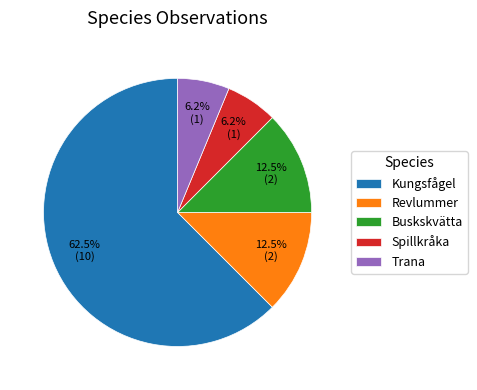

Which has a higher value, Kungsfågel or Buskskvätta?

Kungsfågel